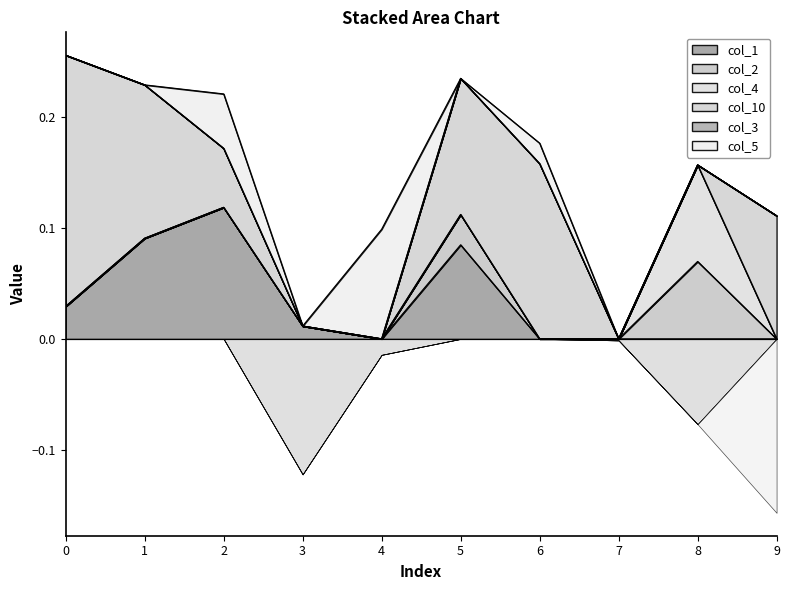

Which category has the lowest value in the col_10 series?

3